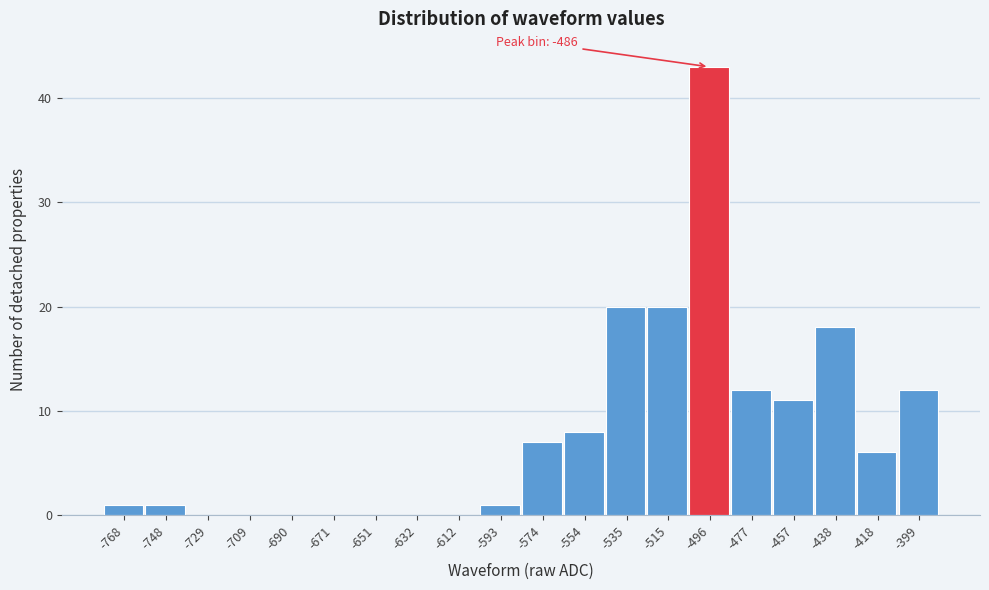

Reading left to right, transcribe all the data shown in this chart.

-768=1	-748=1	-729=0	-709=0	-690=0	-671=0	-651=0	-632=0	-612=0	-593=1	-574=7	-554=8	-535=20	-515=20	-496=43	-477=12	-457=11	-438=18	-418=6	-399=12